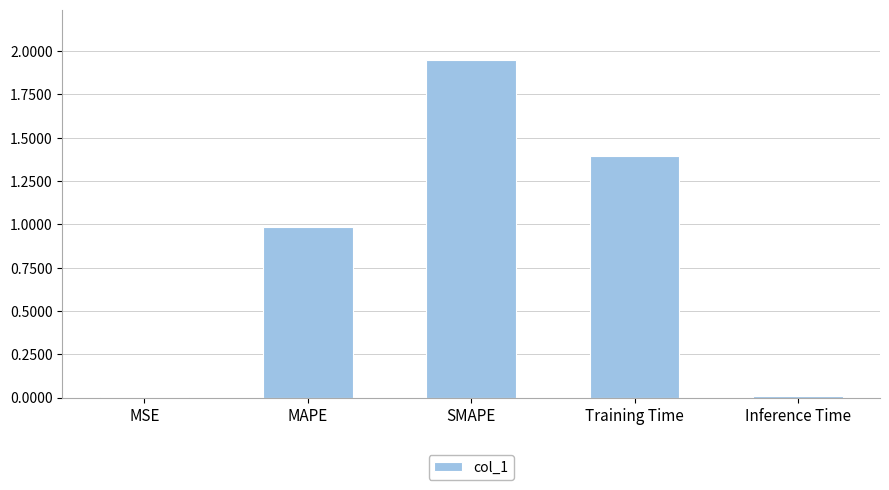

The chart shows a value of 1.4 at Training Time. True or false?

True